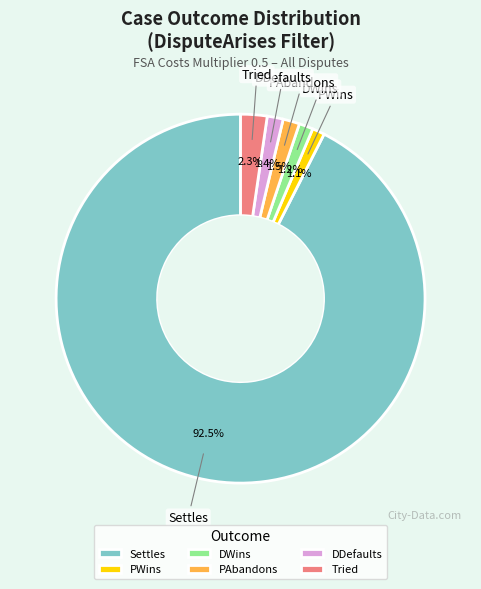

The DWins slice represents 1% of the pie. True or false?

True